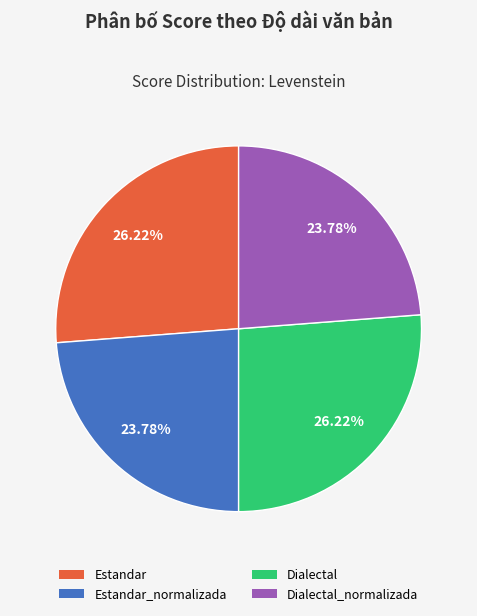

Combined, do Estandar and Dialectal account for over 50%?

Yes